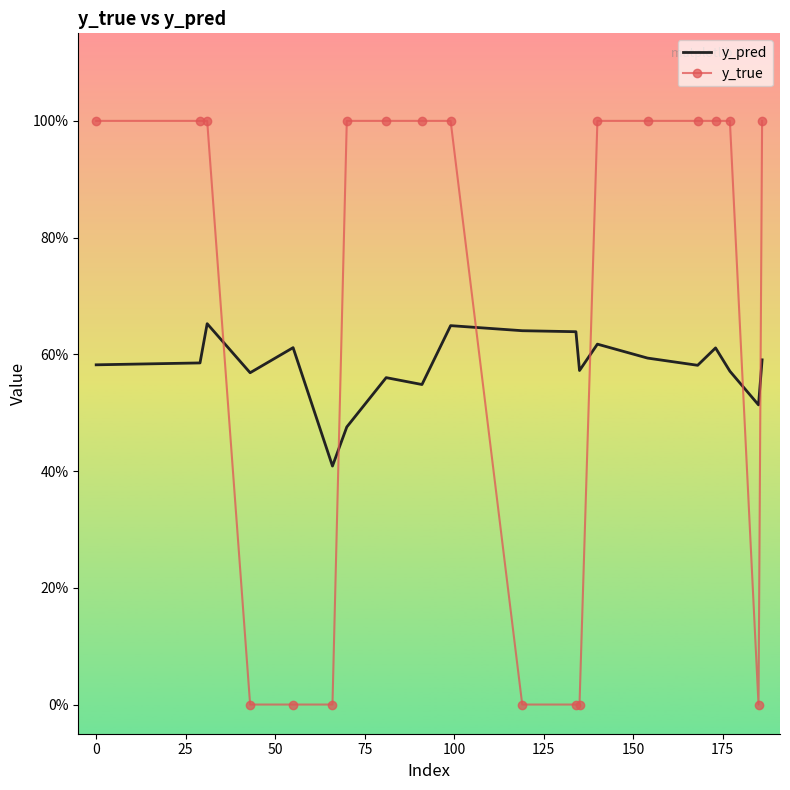

What are all the series names shown in the legend?

y_pred, y_true